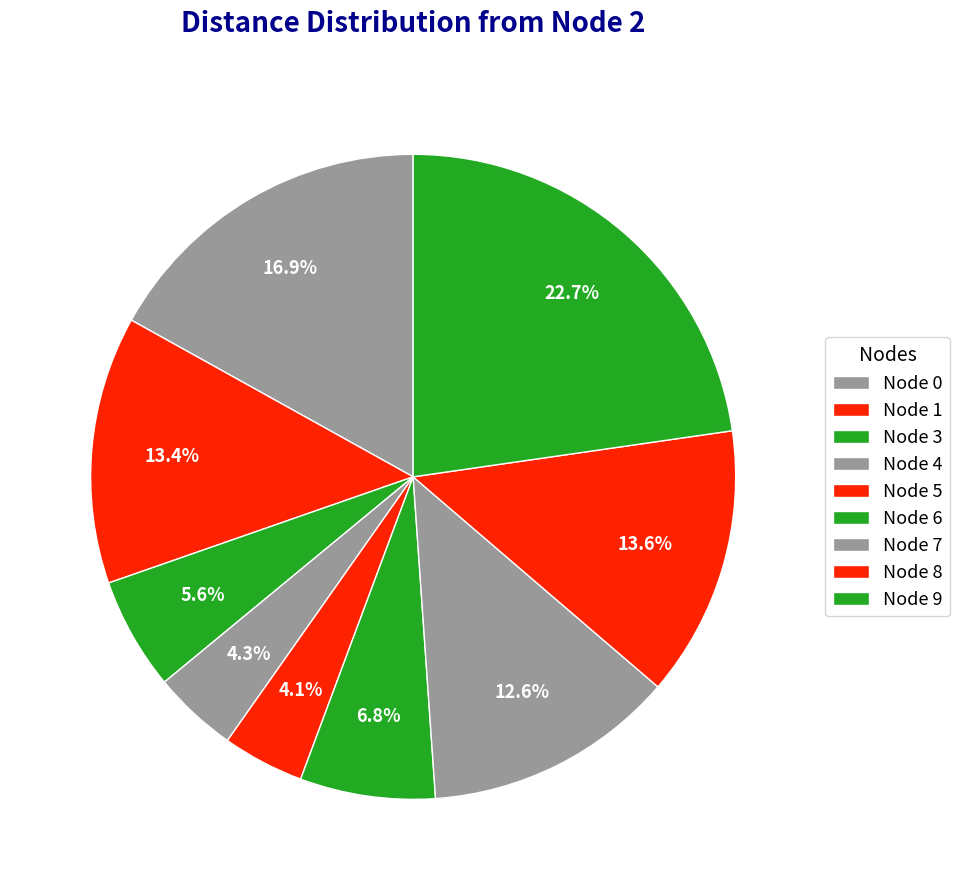

How many segments does this pie chart have?

9